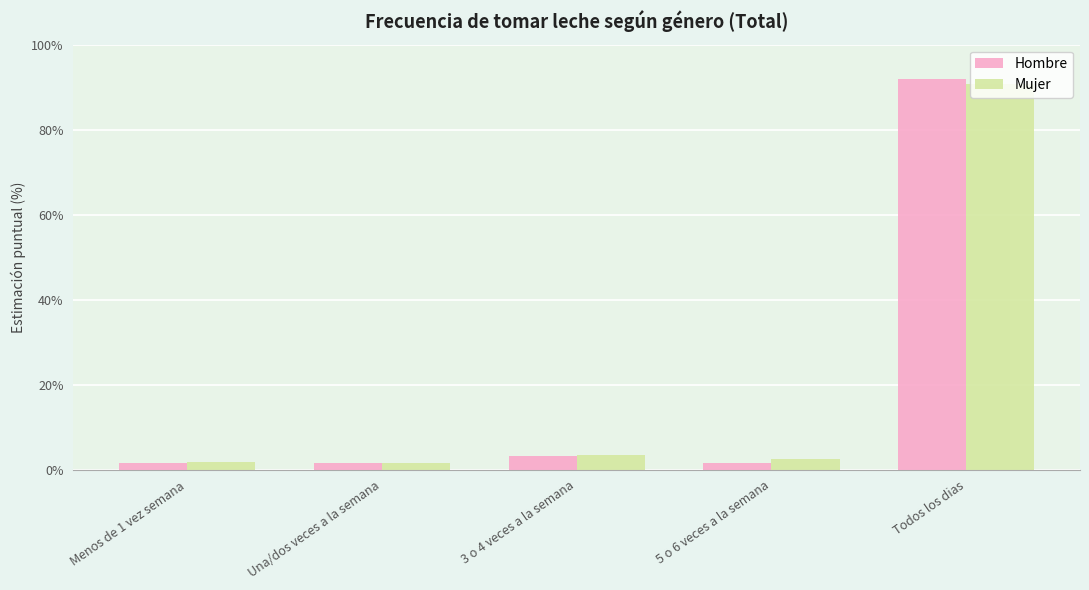

Which series changed the most between 3 o 4 veces a la semana and 5 o 6 veces a la semana?

Hombre